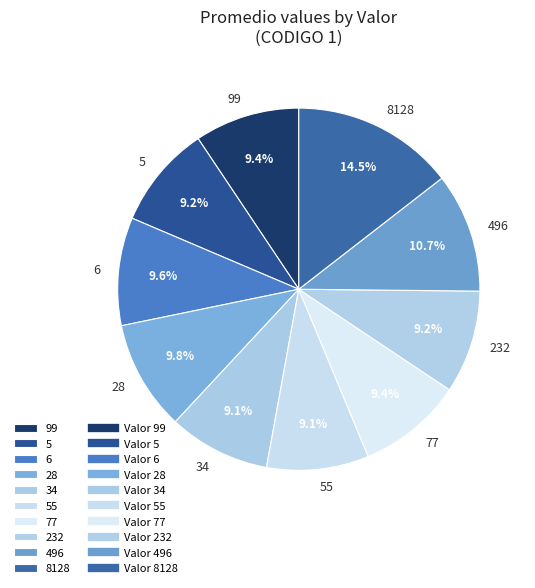

To the nearest percent, what portion does 6 represent?

10%